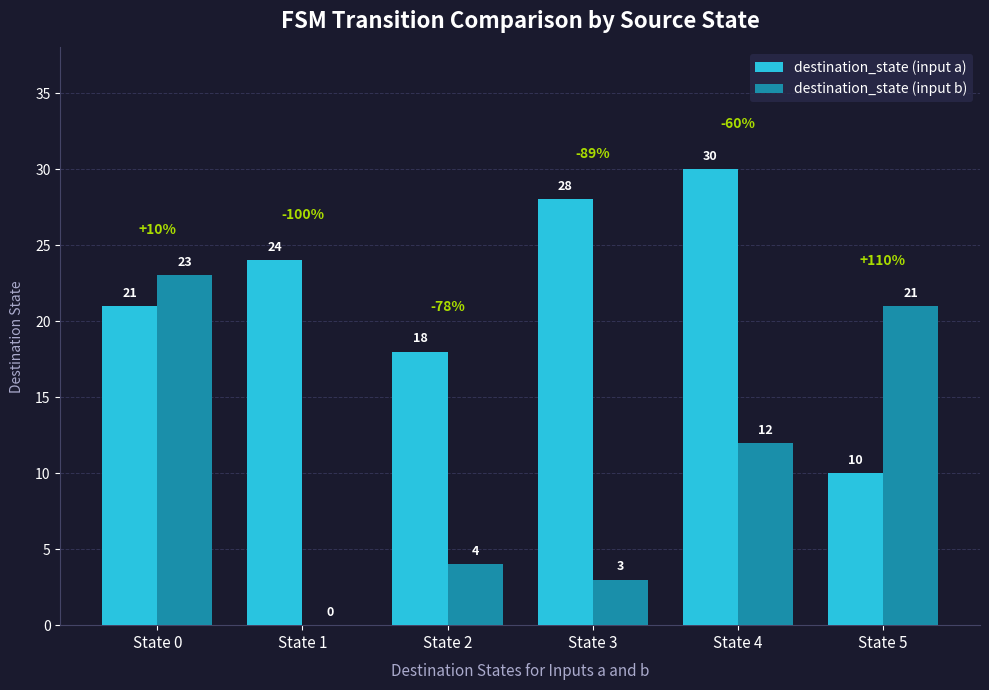

What is the sum of the destination_state (input b) values at State 1 and State 2?

4